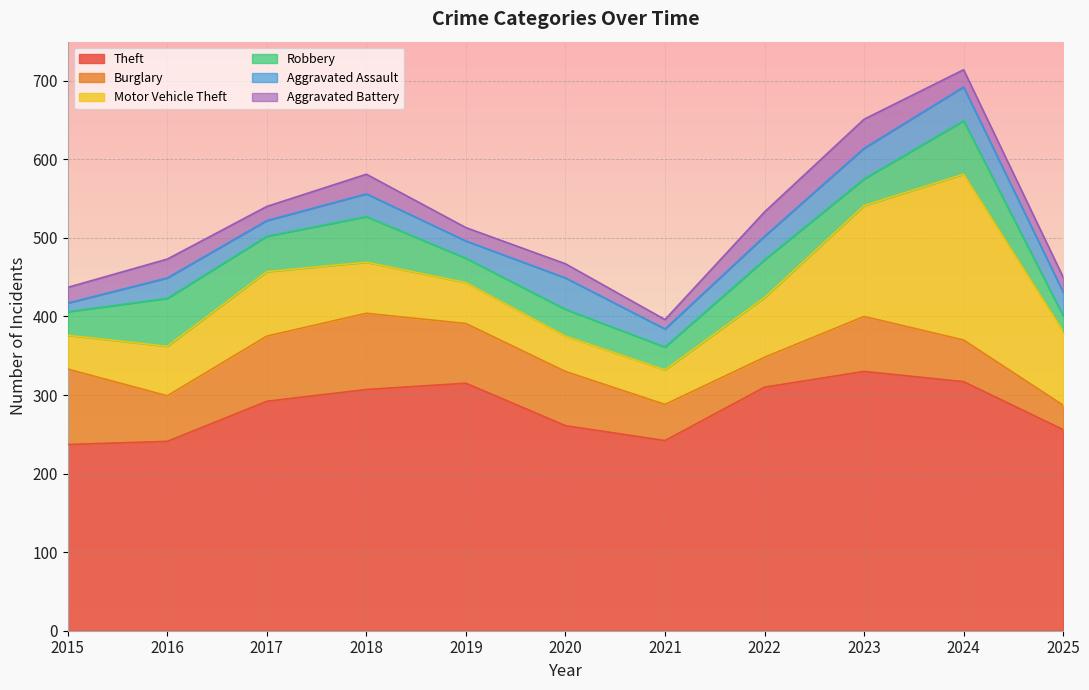

How many data points in Burglary are less than 69?

5